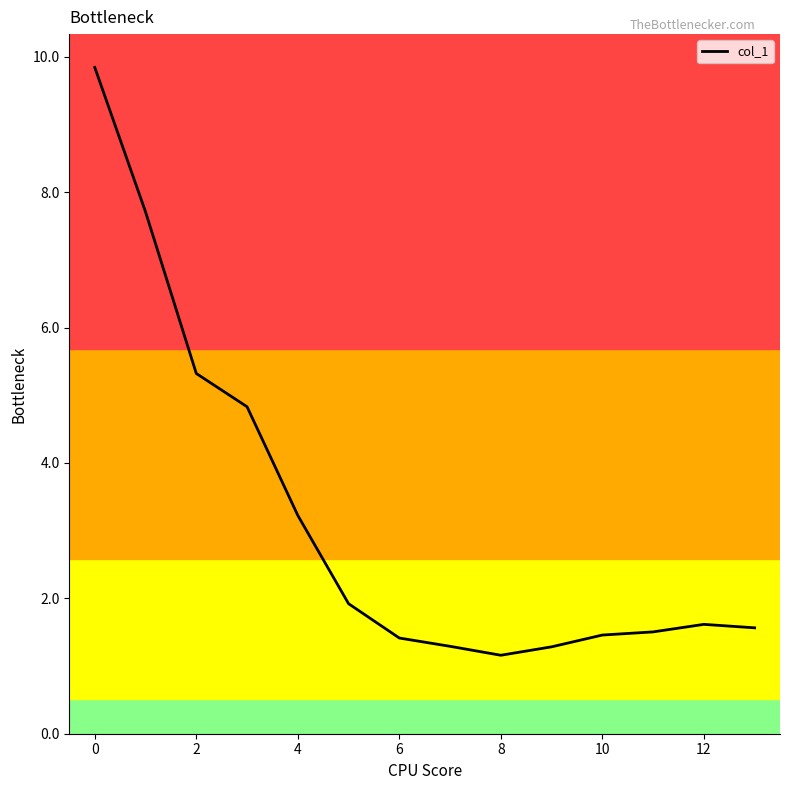

What is the minimum value shown in the chart?

1.2